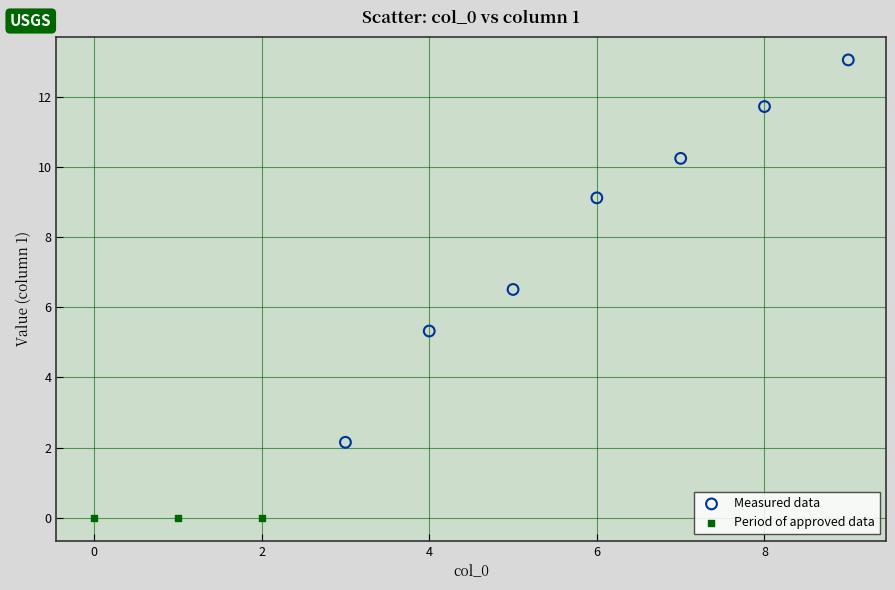

Which series reaches the minimum Y coordinate?

Period of approved data